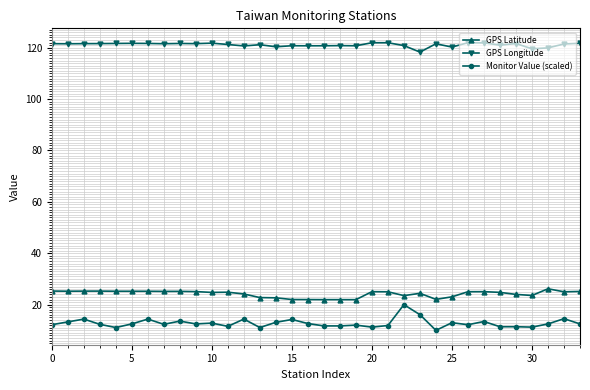

Does the chart display data point markers on the line(s)?

Yes